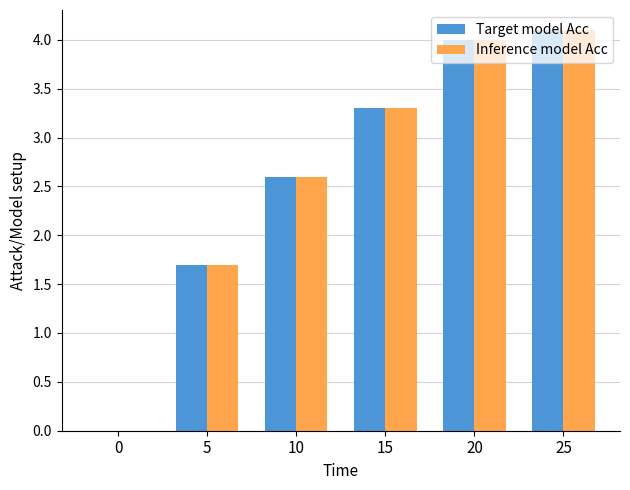

Reading left to right, transcribe all the data shown in this chart.

Target model Acc: 0=0.0	5=1.7	10=2.6	15=3.3	20=4.0	25=4.1
Inference model Acc: 0=0.0	5=1.7	10=2.6	15=3.3	20=4.0	25=4.1